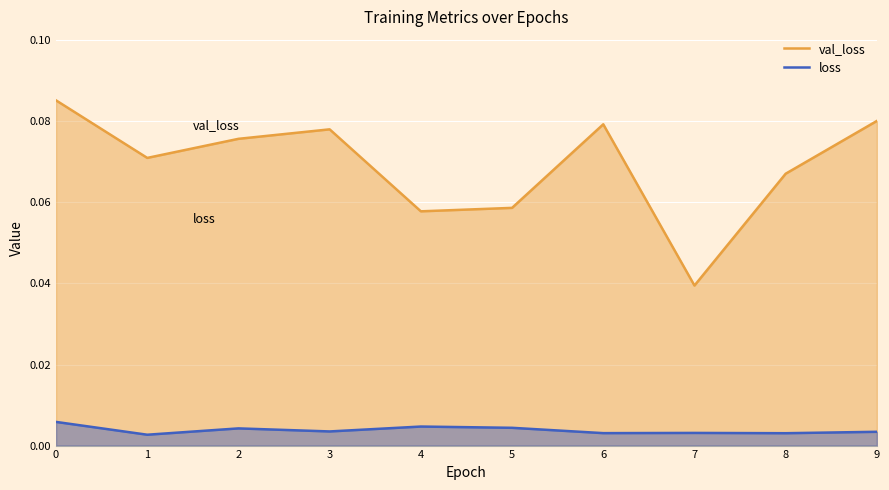

True or false: loss and val_loss cross at least once.

False